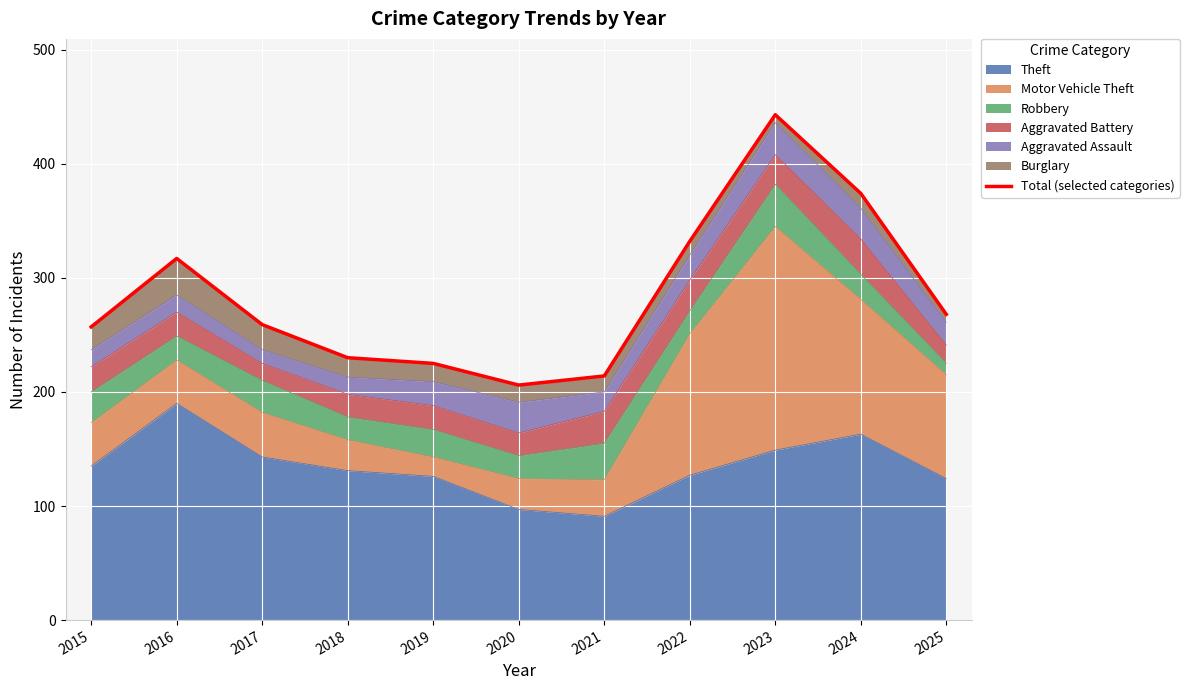

Reading left to right, list all the values displayed in this chart.

2015=257	2016=317	2017=259	2018=230	2019=225	2020=206	2021=214	2022=332	2023=443	2024=374	2025=268